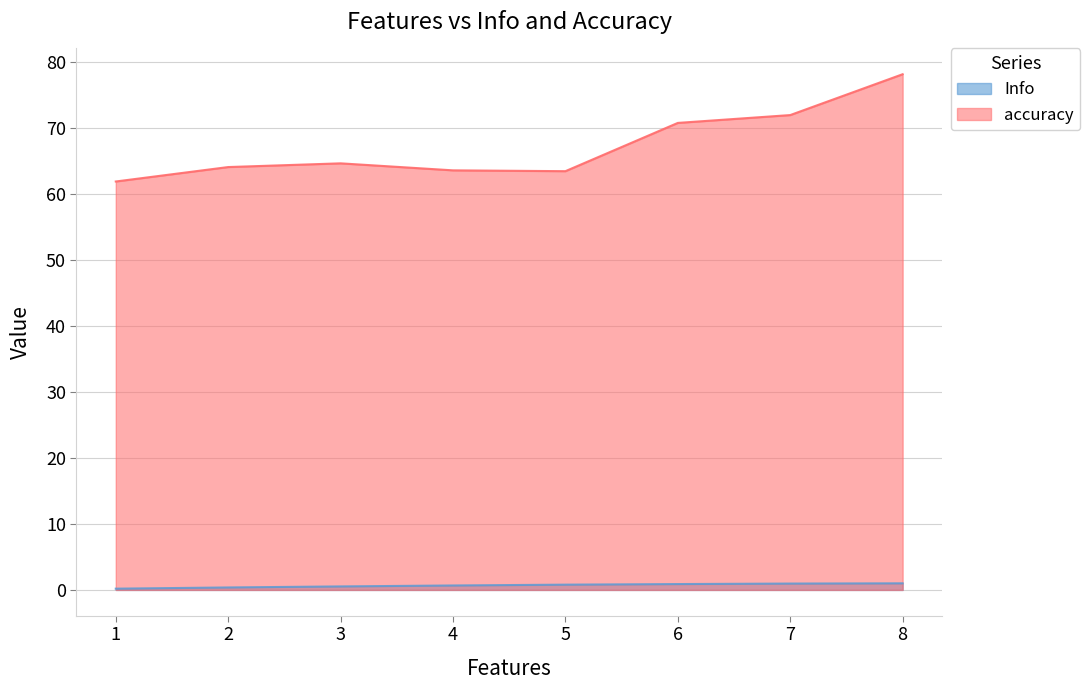

How many lines are shown in the chart?

2